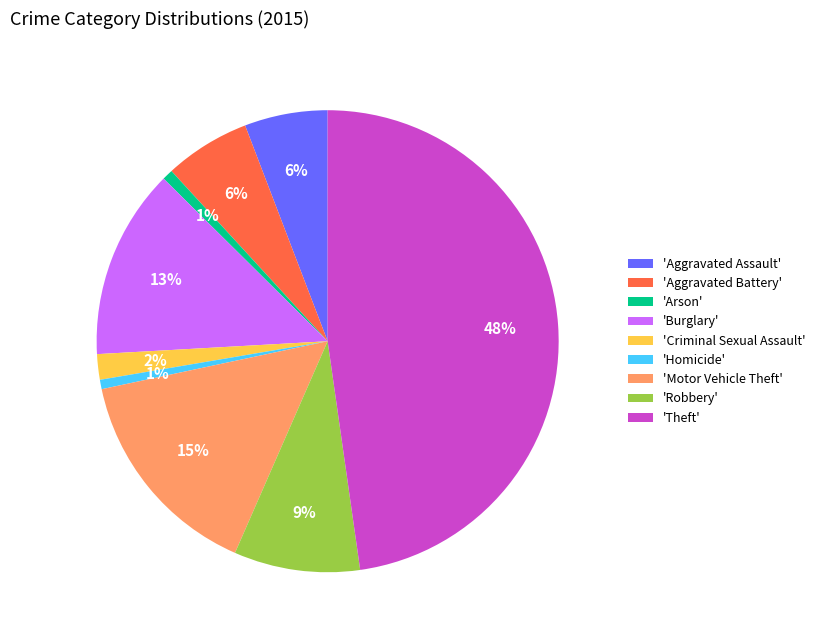

How many segments does this pie chart have?

9